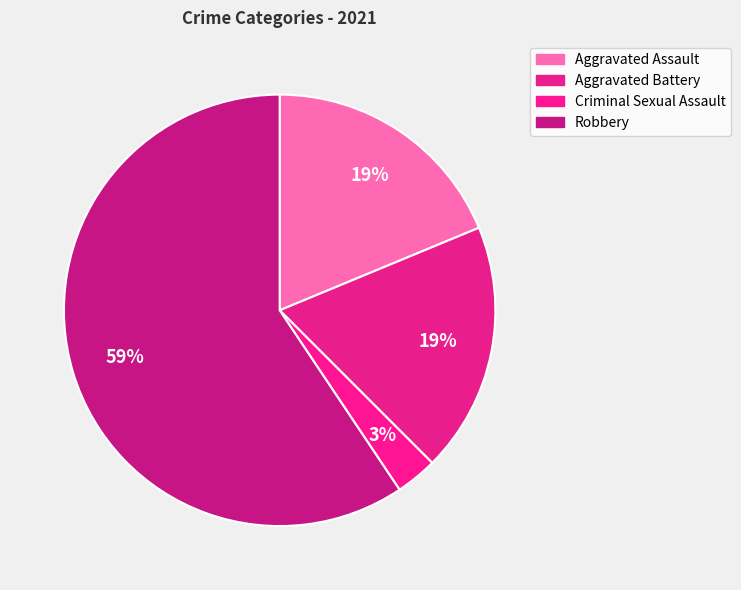

How many slices are in this pie chart?

4